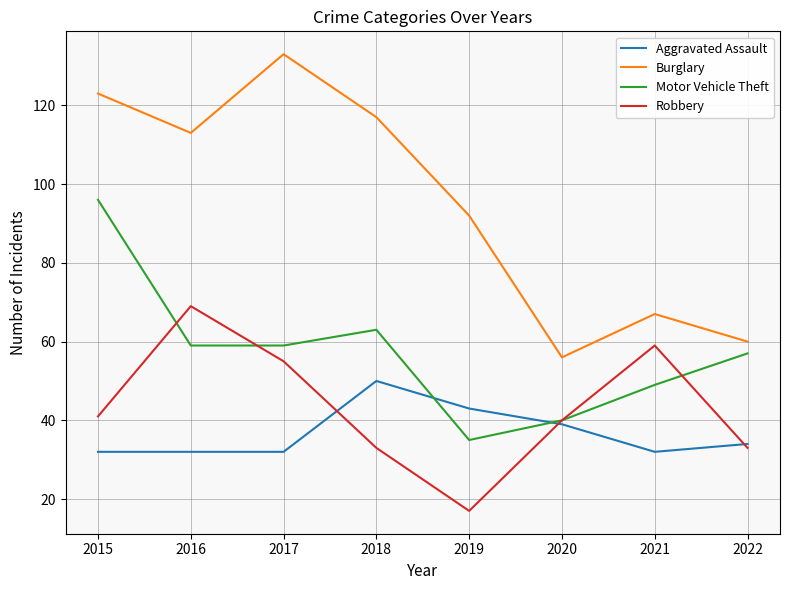

Reading right to left, what are all the values shown in this chart?

Aggravated Assault: 2022=34	2021=32	2020=39	2019=43	2018=50	2017=32	2016=32	2015=32
Burglary: 2022=60	2021=67	2020=56	2019=92	2018=117	2017=133	2016=113	2015=123
Motor Vehicle Theft: 2022=57	2021=49	2020=40	2019=35	2018=63	2017=59	2016=59	2015=96
Robbery: 2022=33	2021=59	2020=40	2019=17	2018=33	2017=55	2016=69	2015=41